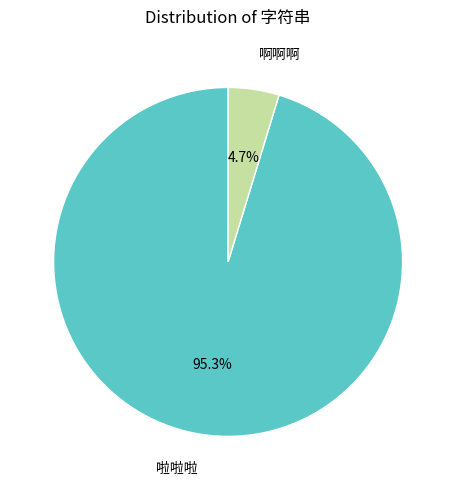

What portion of the pie excludes 啊啊啊?

95.3%